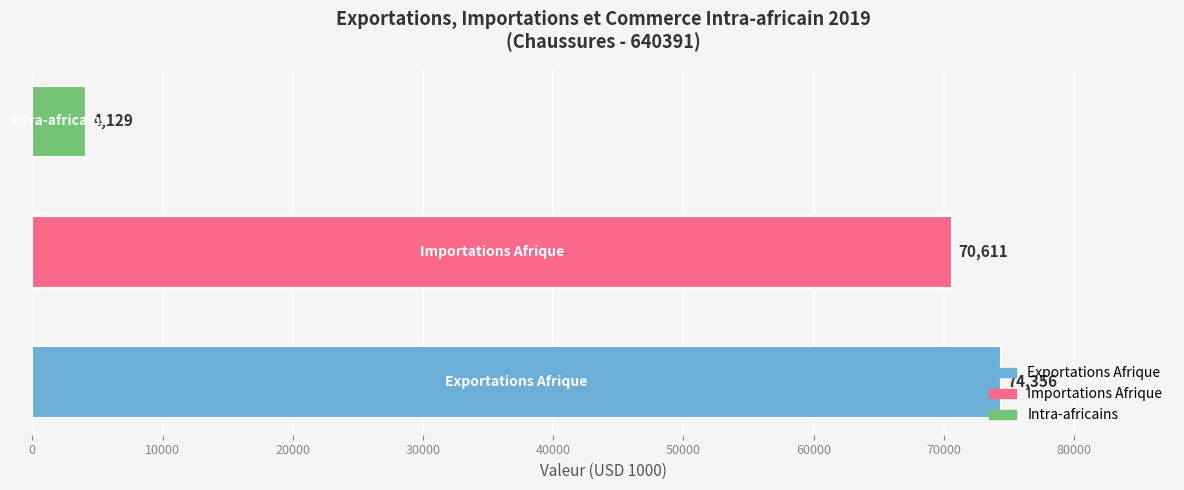

Are the bars grouped side by side (vs. stacked)?

No